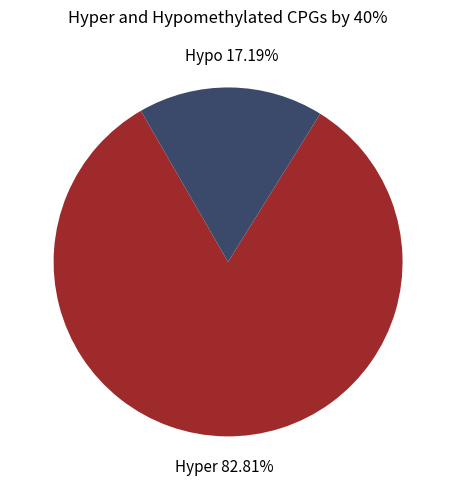

Is there a majority slice in this chart?

Yes